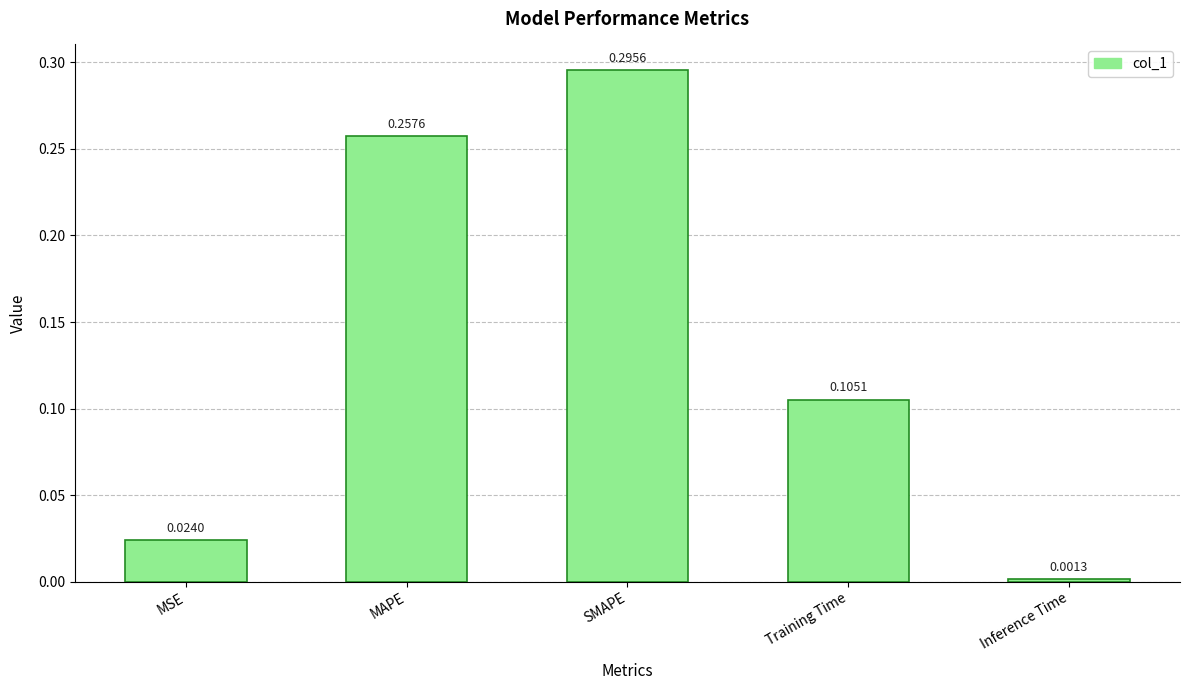

List the labels in order of value, largest first.

SMAPE, MAPE, Training Time, MSE, Inference Time